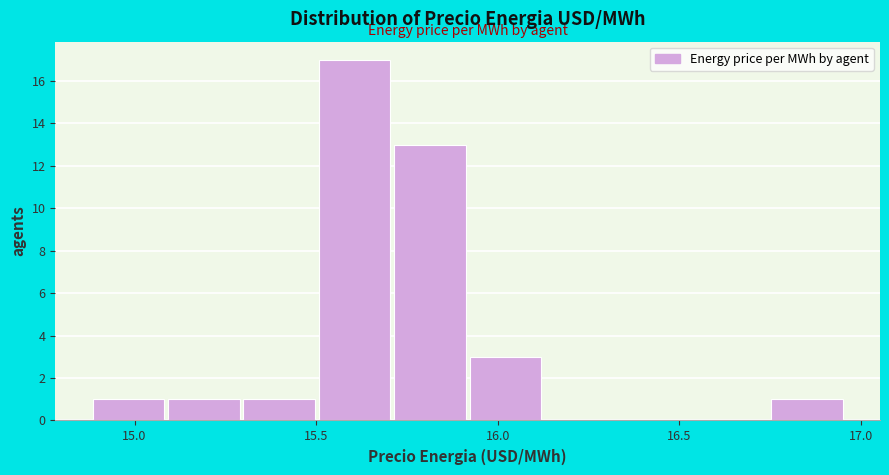

What is the height of the bar covering 15.70 to 15.90 on the x-axis? Neither the bar edges nor the heights are printed on the chart, so give them approximately, as read against the axes.

13